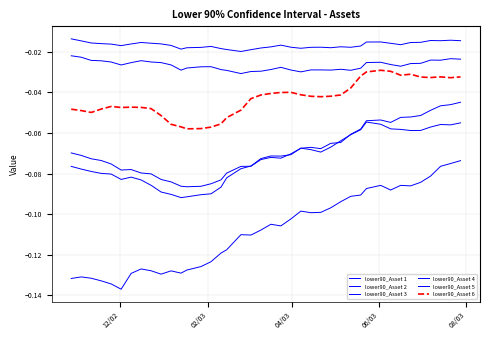

How many distinct data groups are displayed?

6